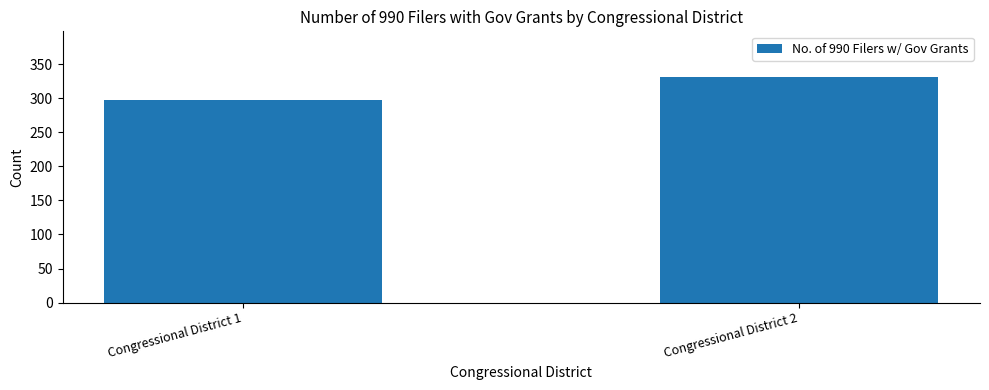

What is the change in value from Congressional District 1 to Congressional District 2?

+34